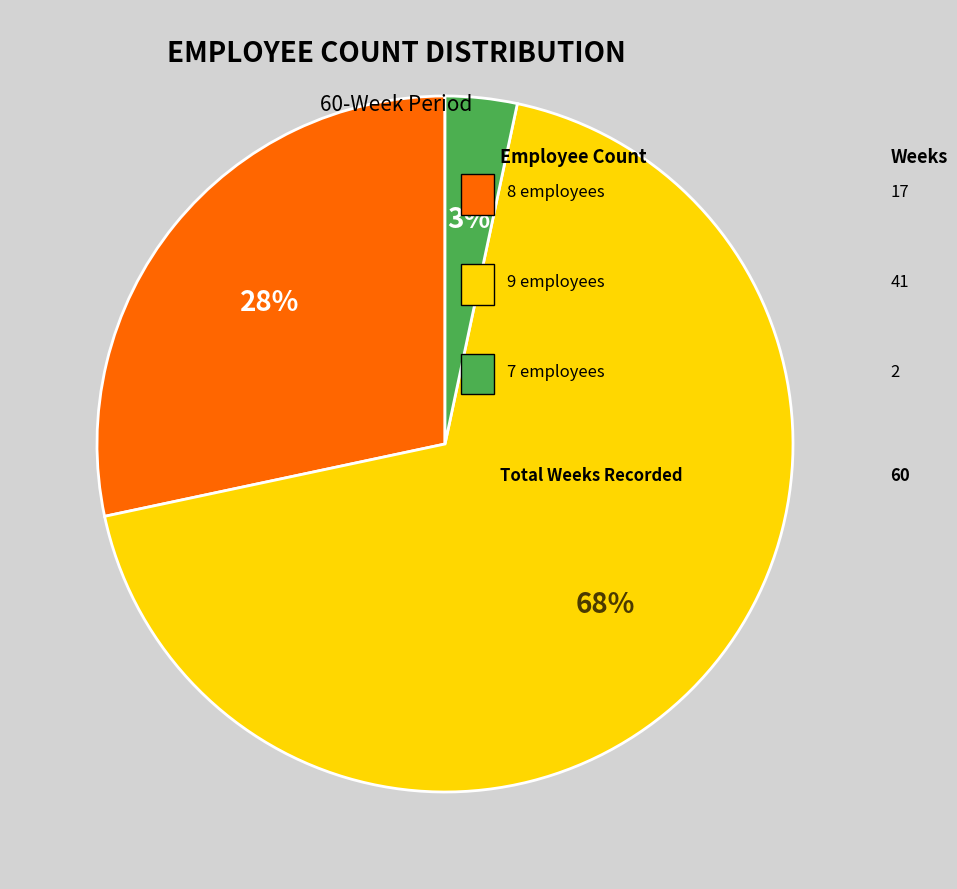

To the nearest percent, what is the average slice percentage?

33%